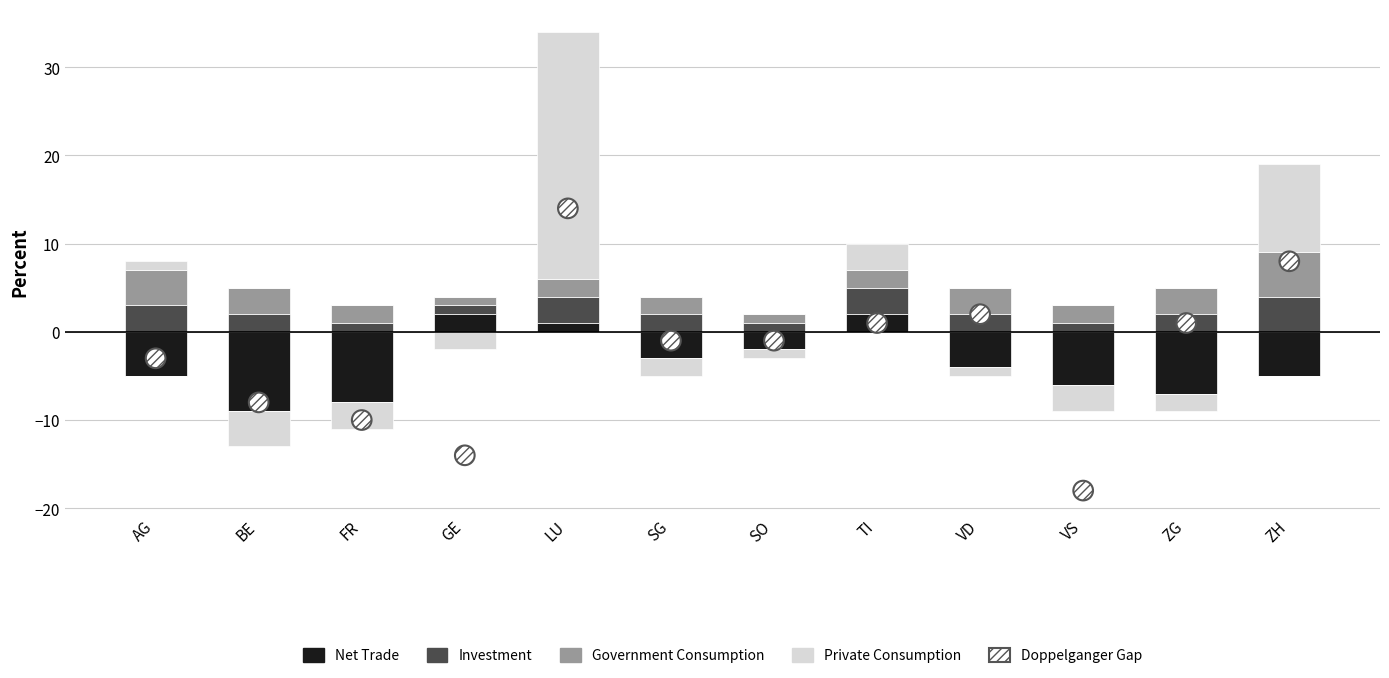

What are all the series names shown in the legend?

Net Trade, Investment, Government Consumption, Private Consumption, Doppelganger Gap